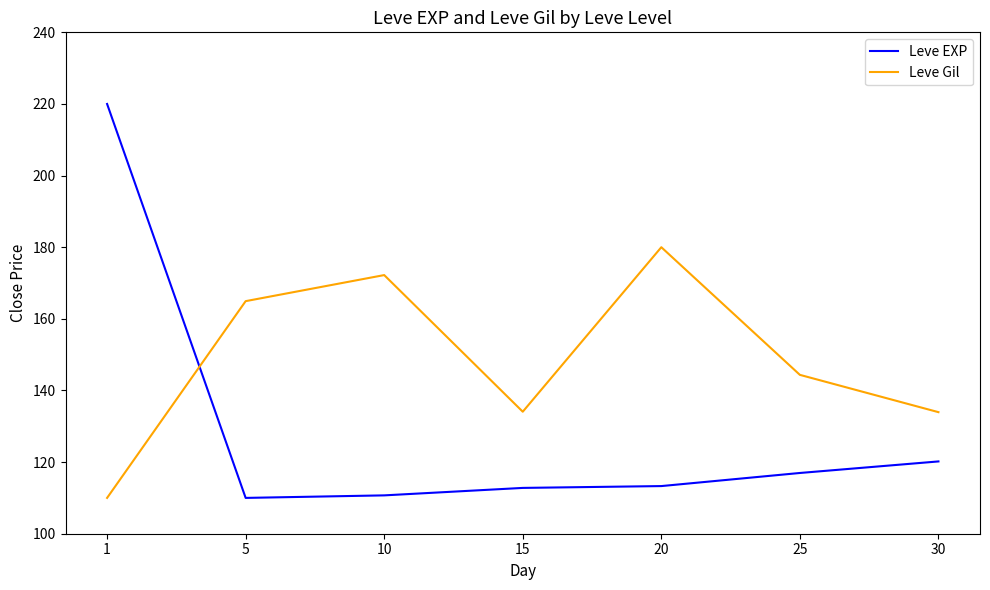

Where does the Leve EXP series first go above 113?

1